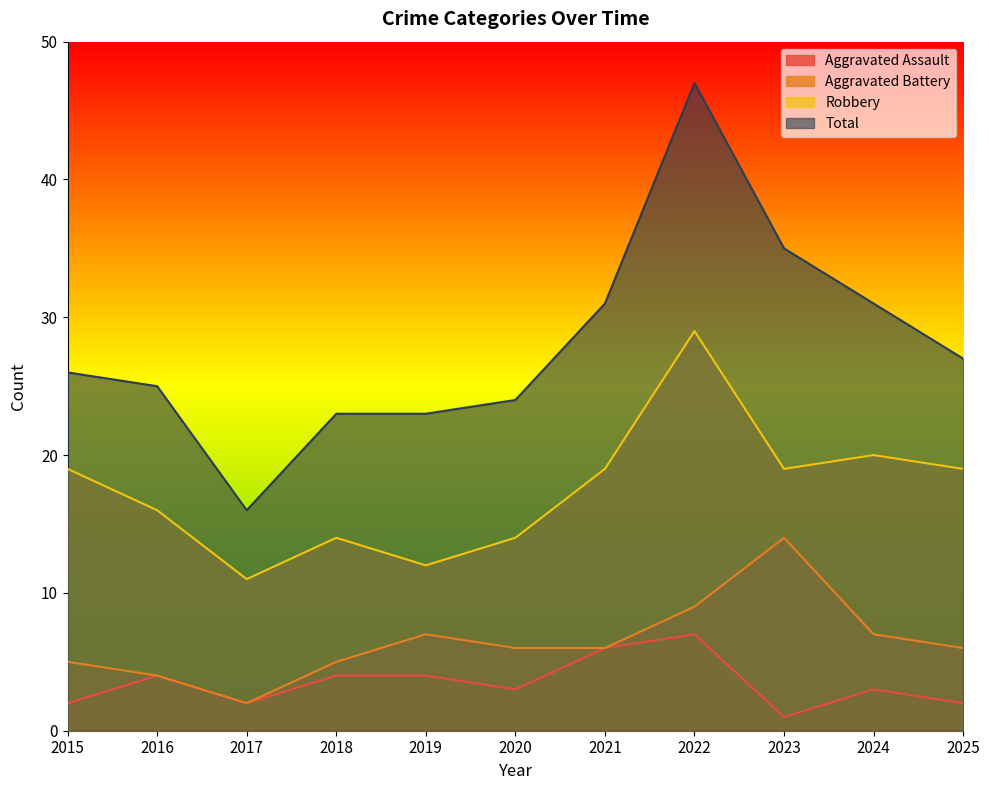

What is the minimum value for Robbery?

11